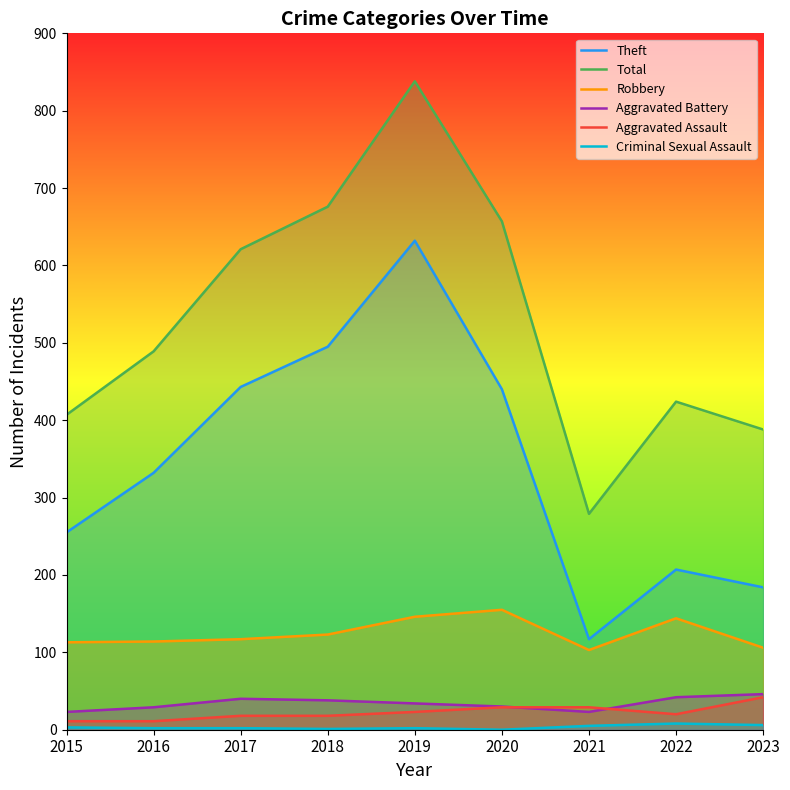

Reading left to right, what are all the values shown in this chart?

Theft: 2015=255	2016=332	2017=443	2018=495	2019=632	2020=440	2021=117	2022=207	2023=184
Total: 2015=407	2016=489	2017=621	2018=676	2019=838	2020=657	2021=279	2022=424	2023=388
Robbery: 2015=113	2016=114	2017=117	2018=123	2019=146	2020=155	2021=103	2022=144	2023=106
Aggravated Battery: 2015=23	2016=29	2017=40	2018=38	2019=34	2020=30	2021=23	2022=42	2023=46
Aggravated Assault: 2015=11	2016=11	2017=18	2018=18	2019=23	2020=29	2021=29	2022=20	2023=42
Criminal Sexual Assault: 2015=3	2016=2	2017=2	2018=1	2019=2	2020=0	2021=5	2022=8	2023=6